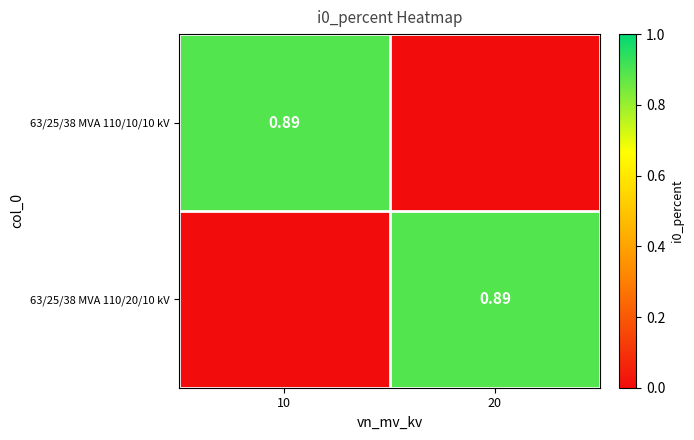

Which series changed the most between 10 and 20?

63/25/38 MVA 110/10/10 kV